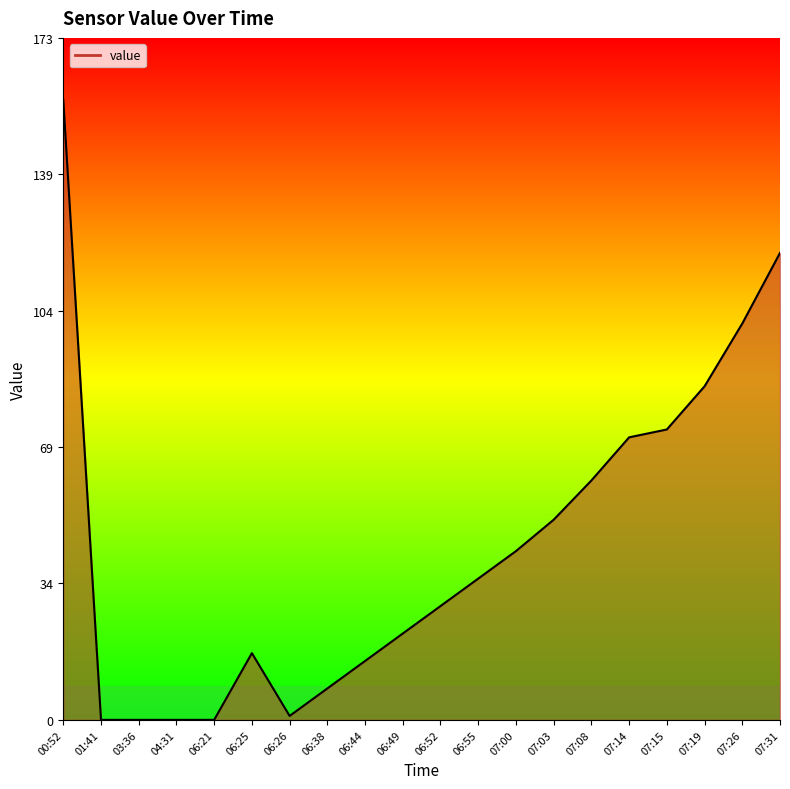

What is the difference between the maximum and minimum values?

158